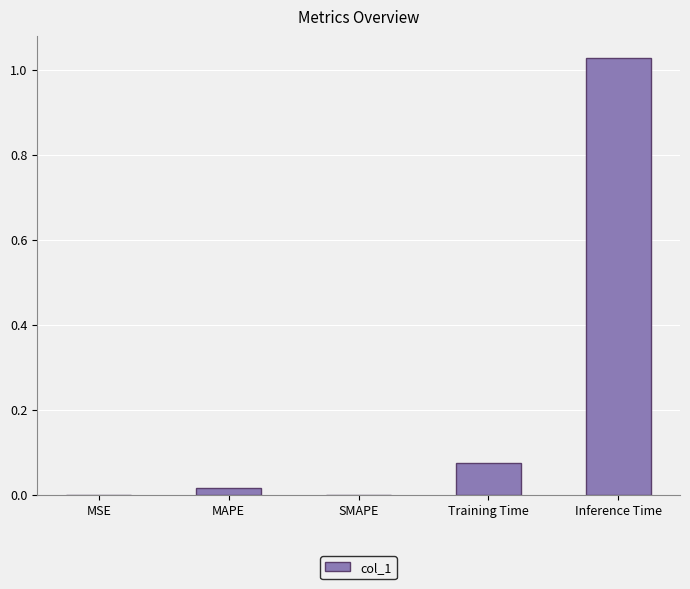

What is the sum of all values?

1.1